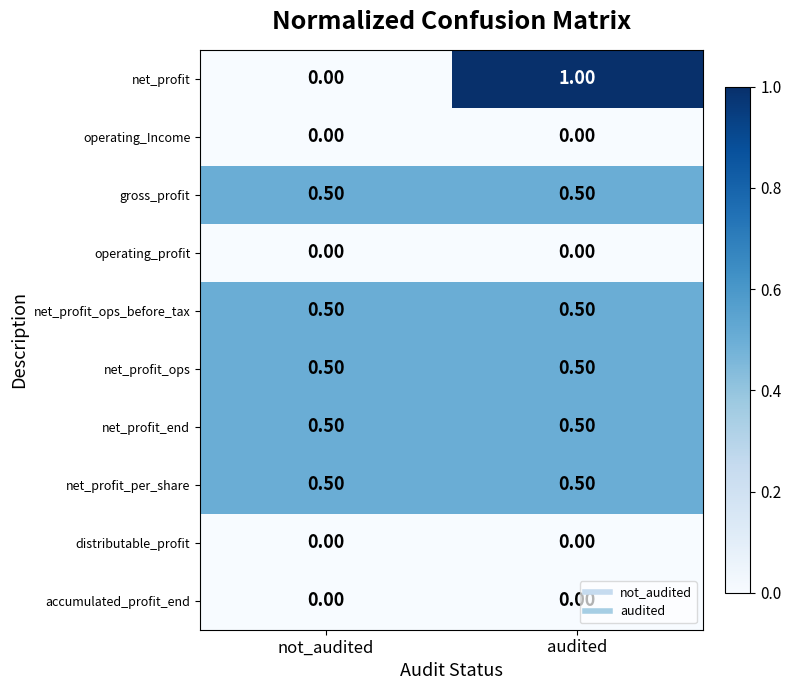

How many distinct data groups are displayed?

10